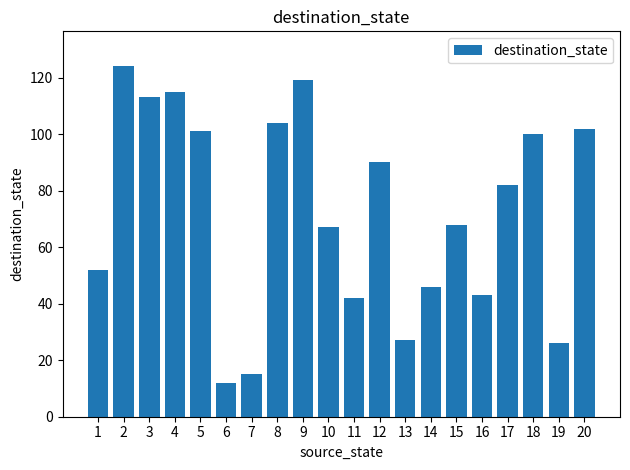

At which label does the data first exceed 82?

2